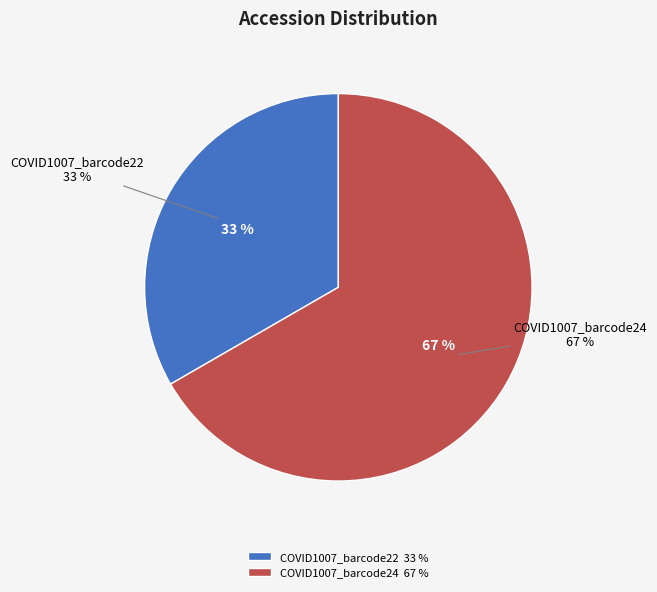

What portion of the pie excludes COVID1007_barcode24?

33.3%